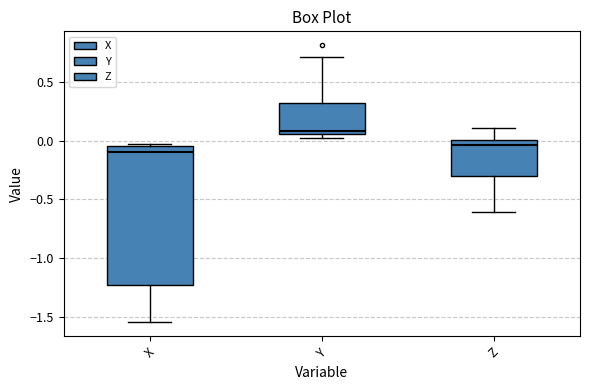

Which box's median line is the lowest?

X